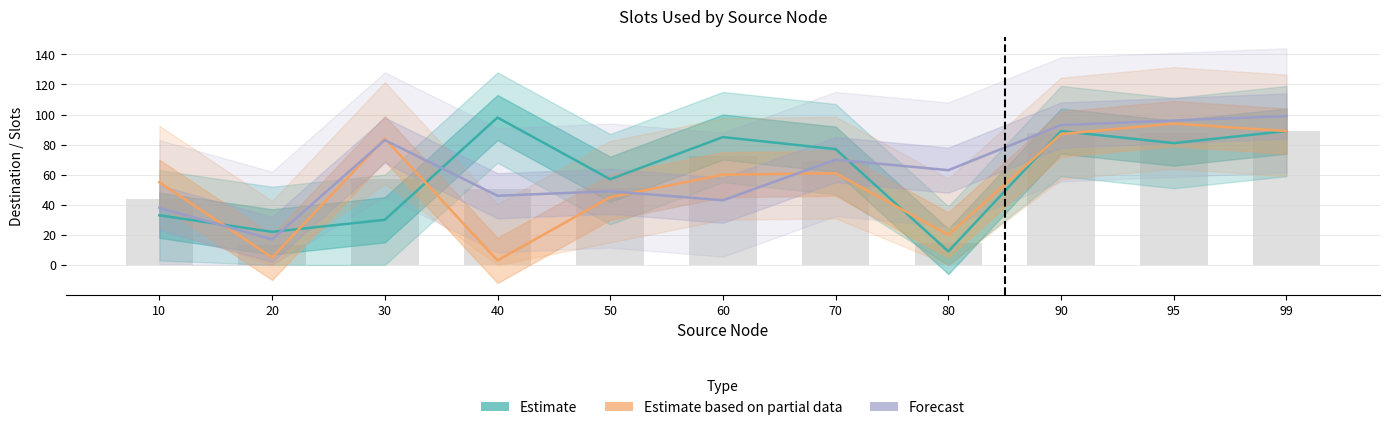

The Estimate series shows 89 at 99. True or false?

True